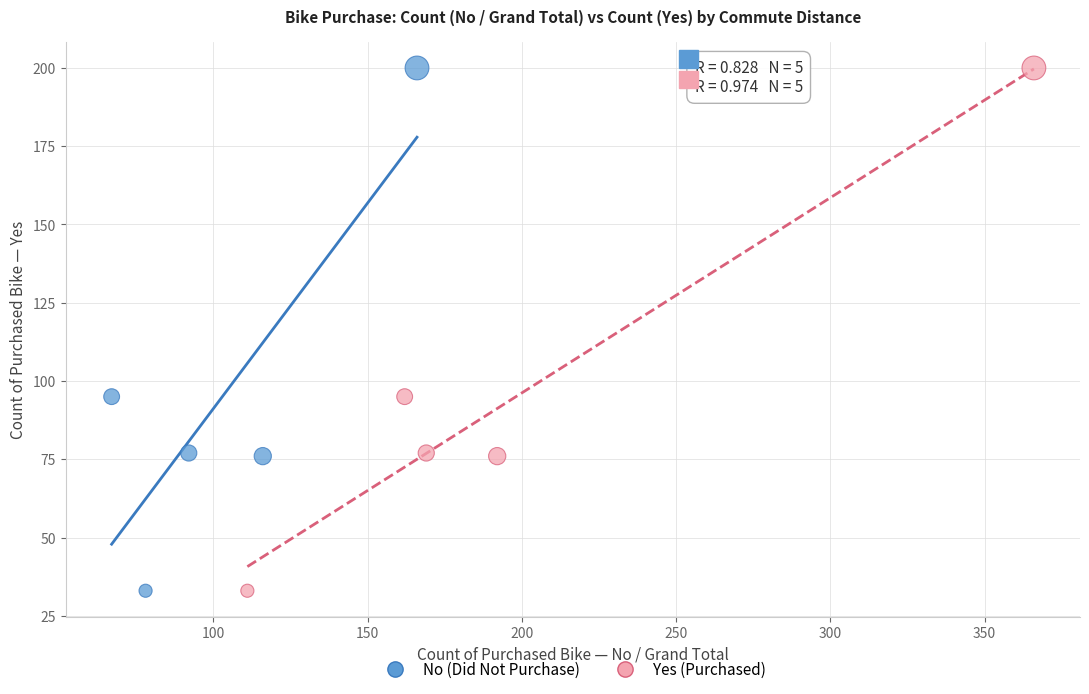

What are all the series names shown in the legend?

No (Did Not Purchase), Yes (Purchased)